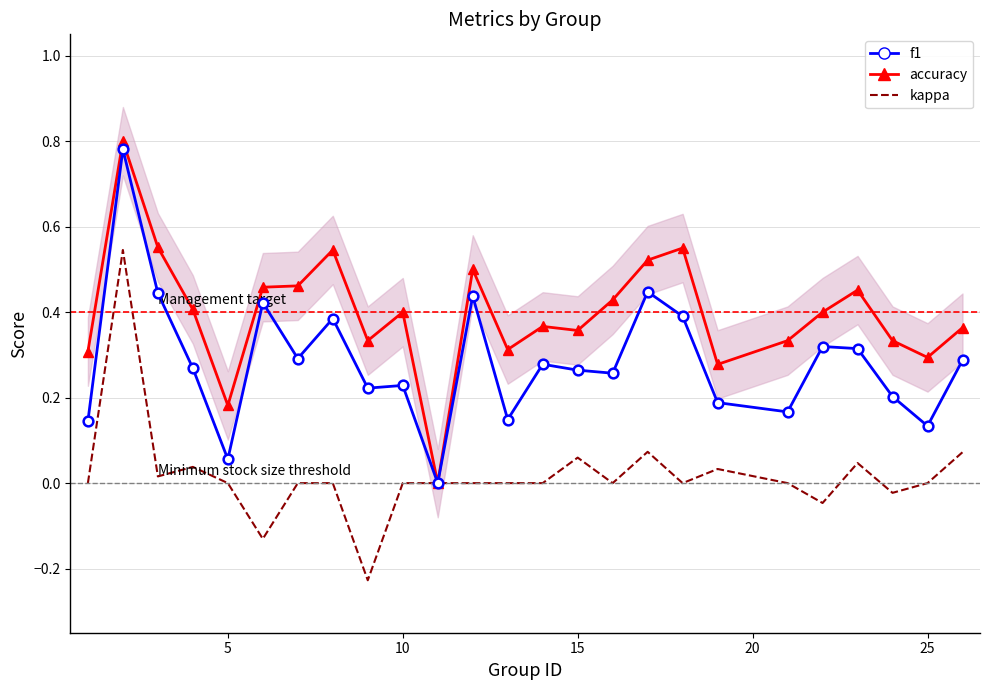

What is the value of the f1 point at the 10th from the left?

0.2